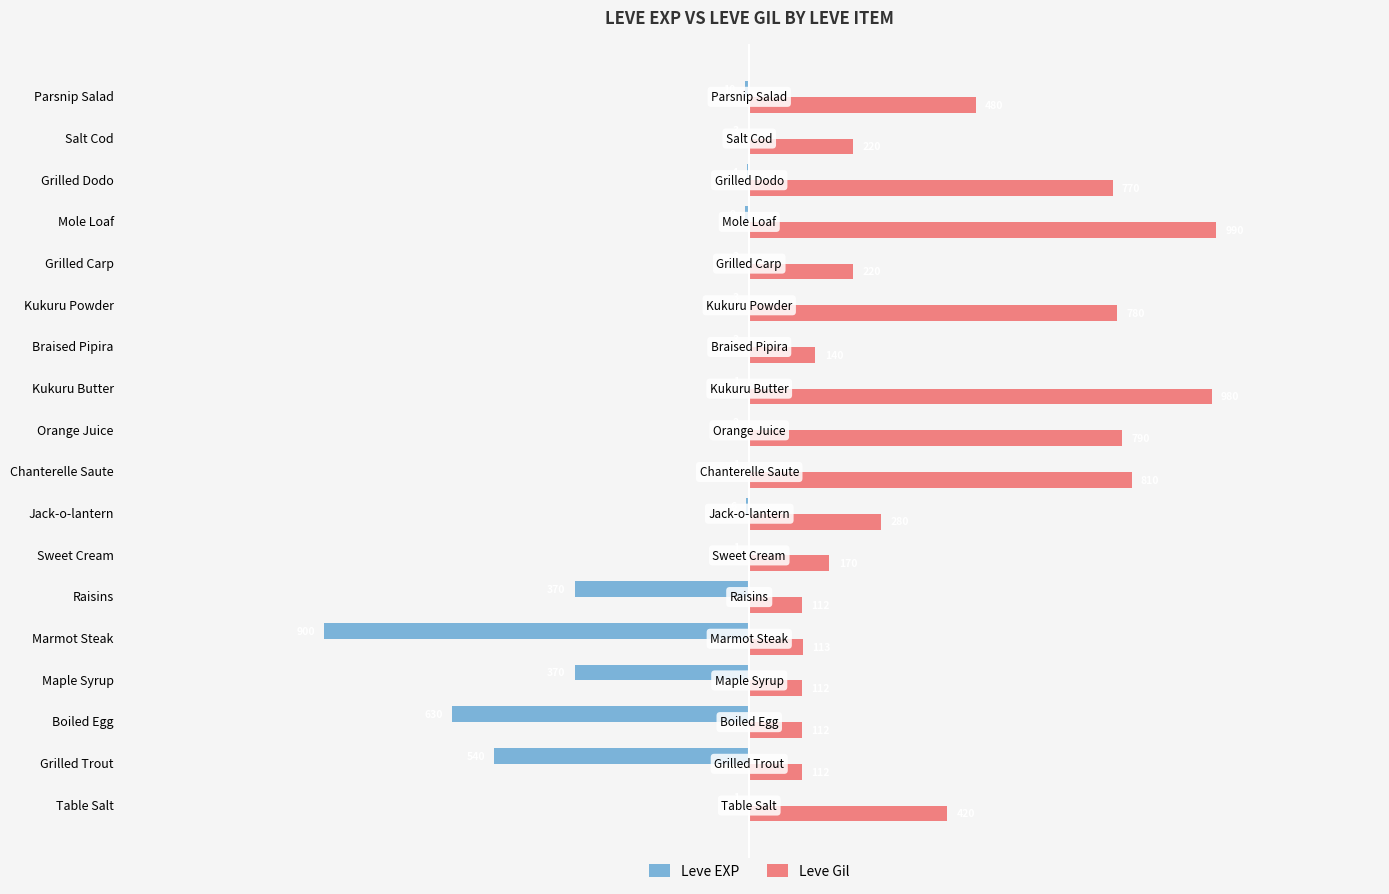

What value does the Leve Gil series have at Mole Loaf?

990